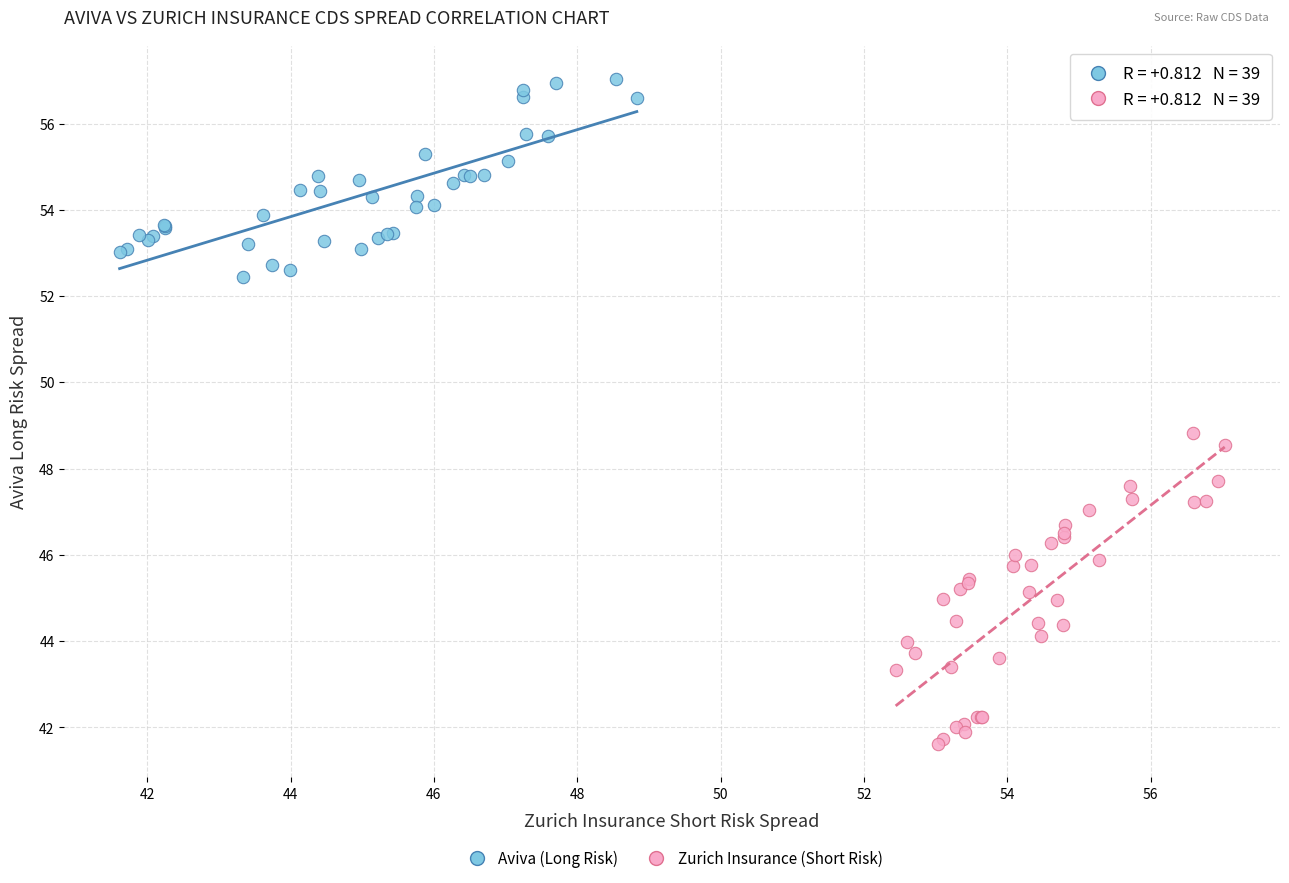

Which series has the widest spread of Y values?

Zurich Insurance (Short Risk)